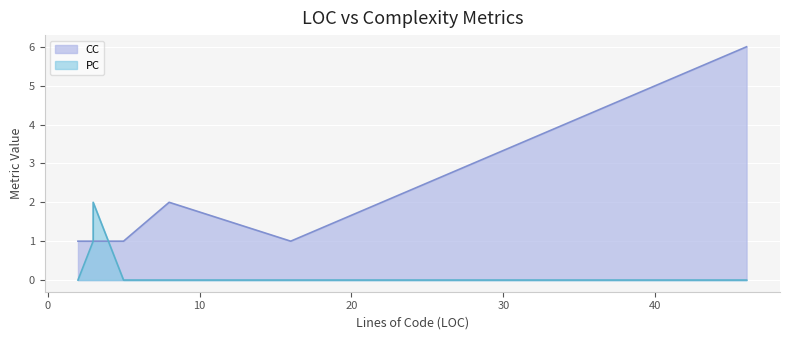

Which series has the largest total across all categories?

CC